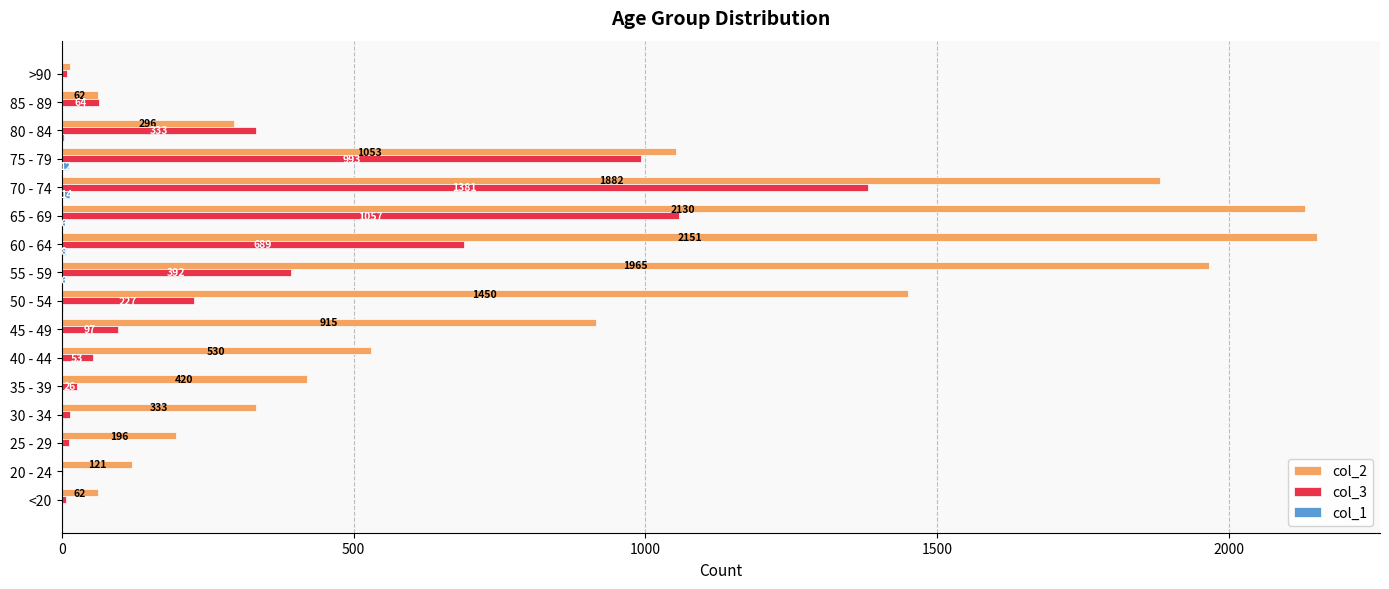

What is the total value across all series at <20?

70